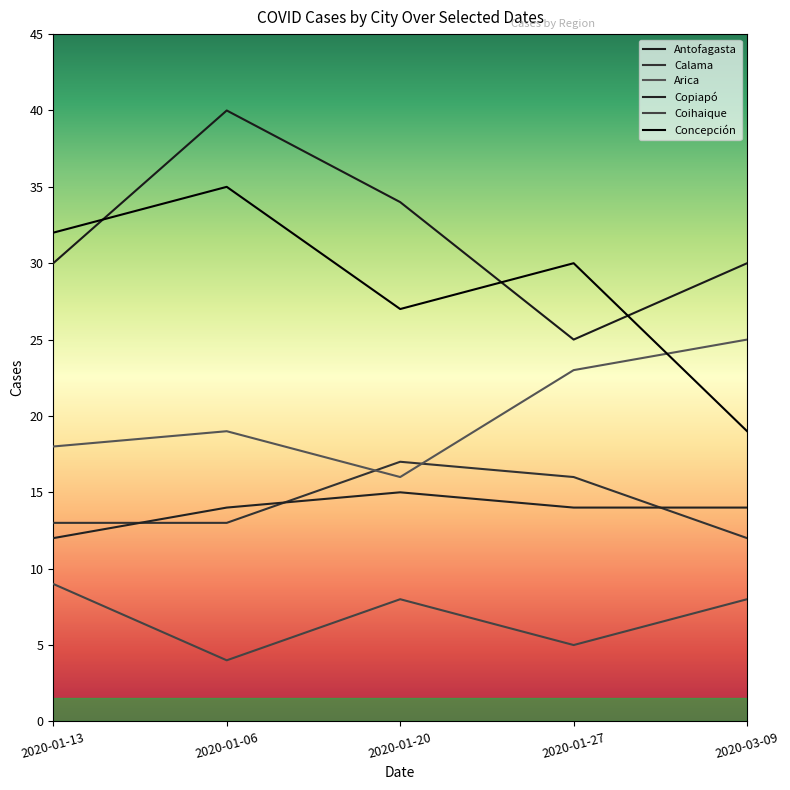

What is the difference between the maximum and minimum values in the Coihaique series?

5